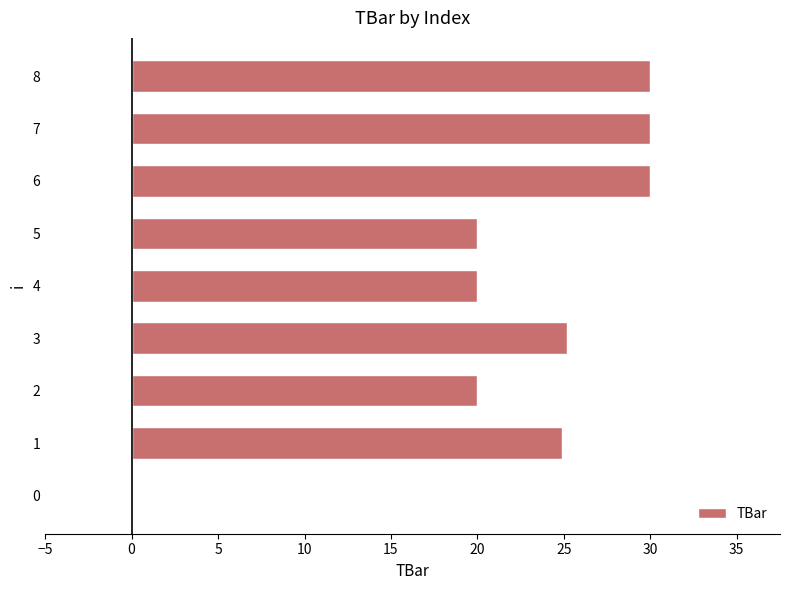

What is the approximate value at 7?

30.0